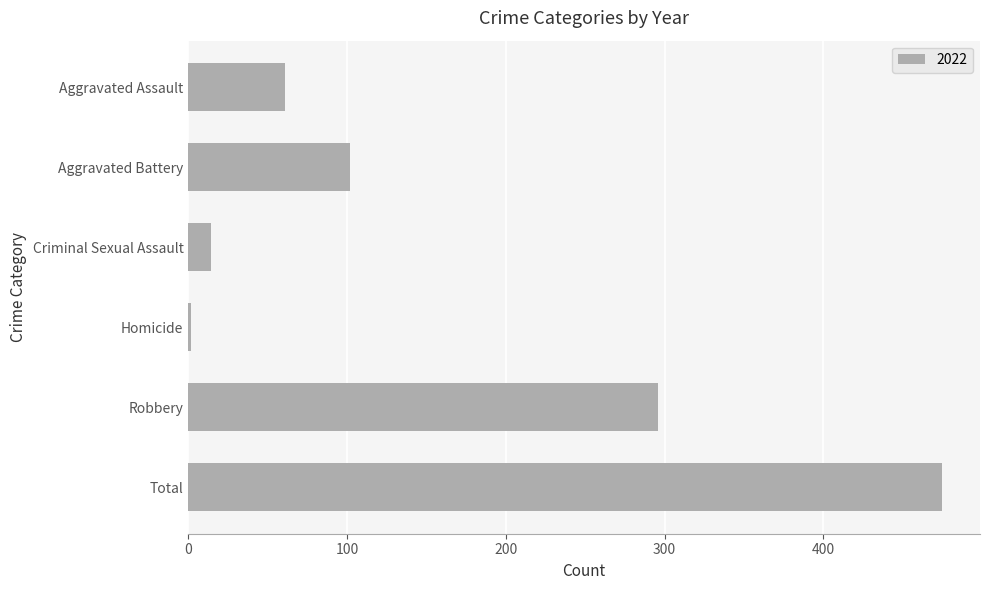

The chart shows a value of 521 at Robbery. True or false?

False